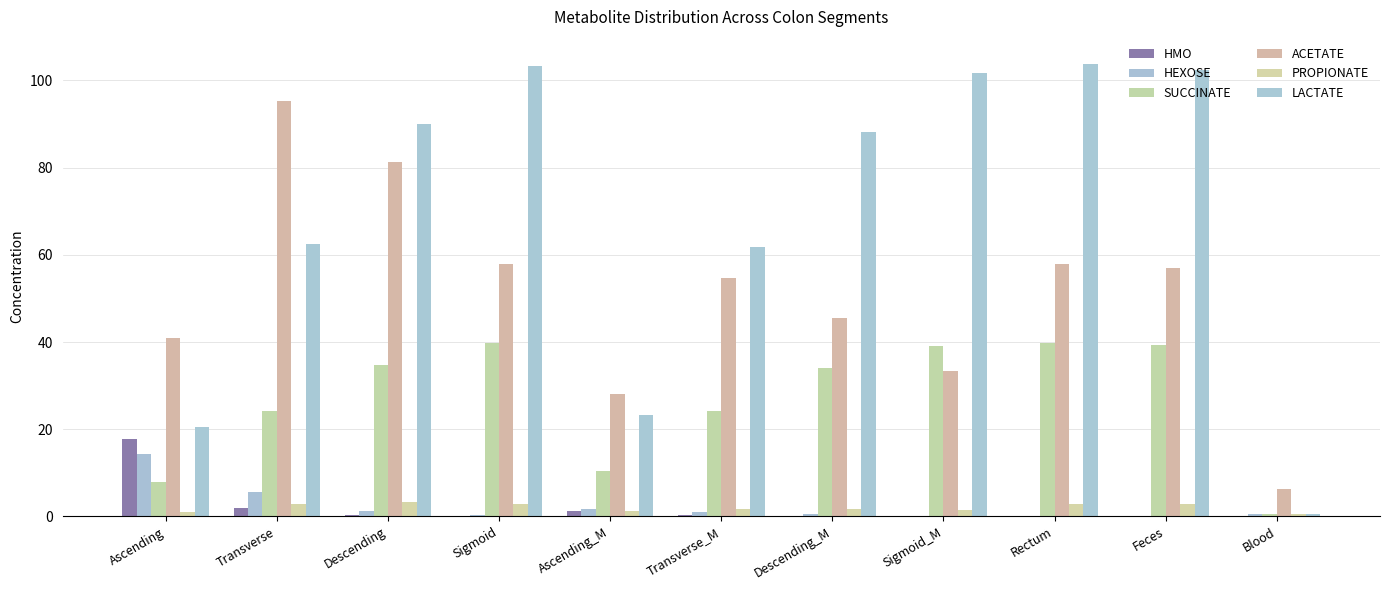

Reading left to right, extract all data points from this chart.

HMO: Ascending=17.9	Transverse=2.0	Descending=0.2	Sigmoid=0.0	Ascending_M=1.3	Transverse_M=0.3	Descending_M=0.1	Sigmoid_M=0.0	Rectum=0.0	Feces=0.0	Blood=0.1
HEXOSE: Ascending=14.4	Transverse=5.5	Descending=1.3	Sigmoid=0.2	Ascending_M=1.7	Transverse_M=1.0	Descending_M=0.5	Sigmoid_M=0.1	Rectum=0.0	Feces=0.0	Blood=0.5
SUCCINATE: Ascending=7.9	Transverse=24.1	Descending=34.7	Sigmoid=39.7	Ascending_M=10.4	Transverse_M=24.3	Descending_M=34.1	Sigmoid_M=39.0	Rectum=39.7	Feces=39.2	Blood=0.5
ACETATE: Ascending=40.9	Transverse=95.4	Descending=81.4	Sigmoid=58.0	Ascending_M=28.0	Transverse_M=54.8	Descending_M=45.6	Sigmoid_M=33.3	Rectum=57.8	Feces=57.1	Blood=6.3
PROPIONATE: Ascending=1.0	Transverse=2.8	Descending=3.3	Sigmoid=2.8	Ascending_M=1.3	Transverse_M=1.6	Descending_M=1.6	Sigmoid_M=1.4	Rectum=2.8	Feces=2.7	Blood=0.6
LACTATE: Ascending=20.5	Transverse=62.4	Descending=89.9	Sigmoid=103.4	Ascending_M=23.2	Transverse_M=61.9	Descending_M=88.2	Sigmoid_M=101.8	Rectum=103.7	Feces=102.4	Blood=0.6